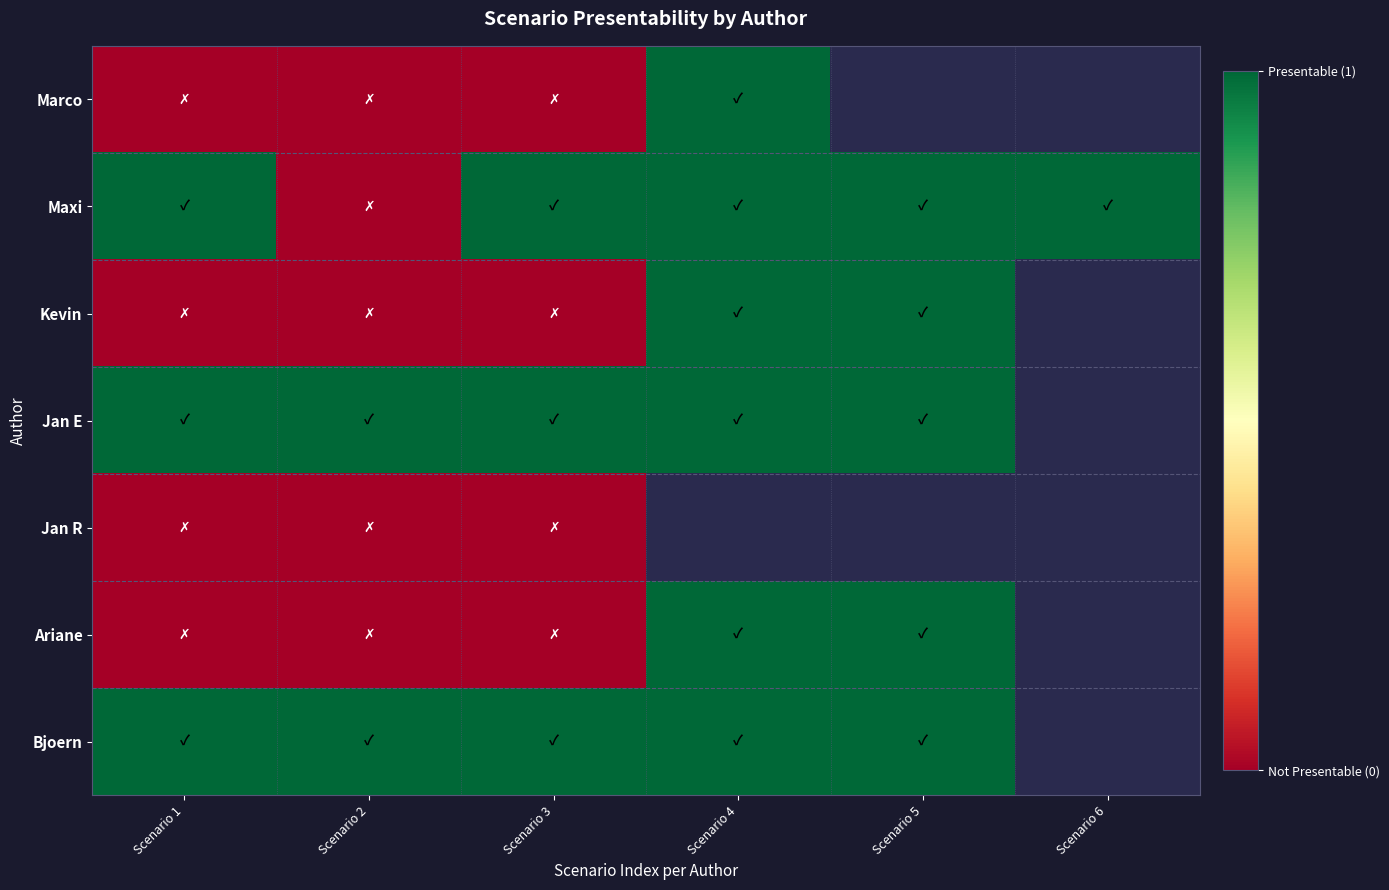

At which category does the chart reach its minimum across all series?

Scenario 1